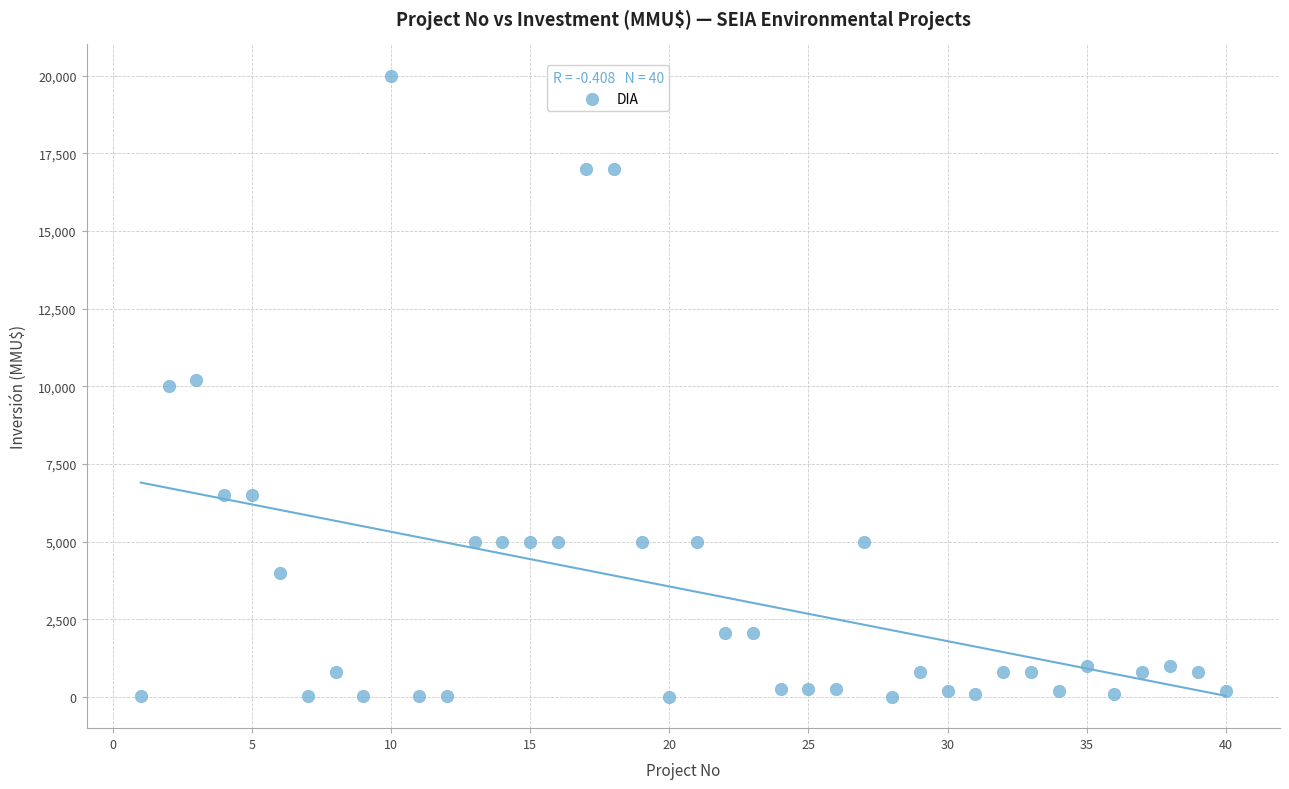

What is the range of X values (max minus min)?

39